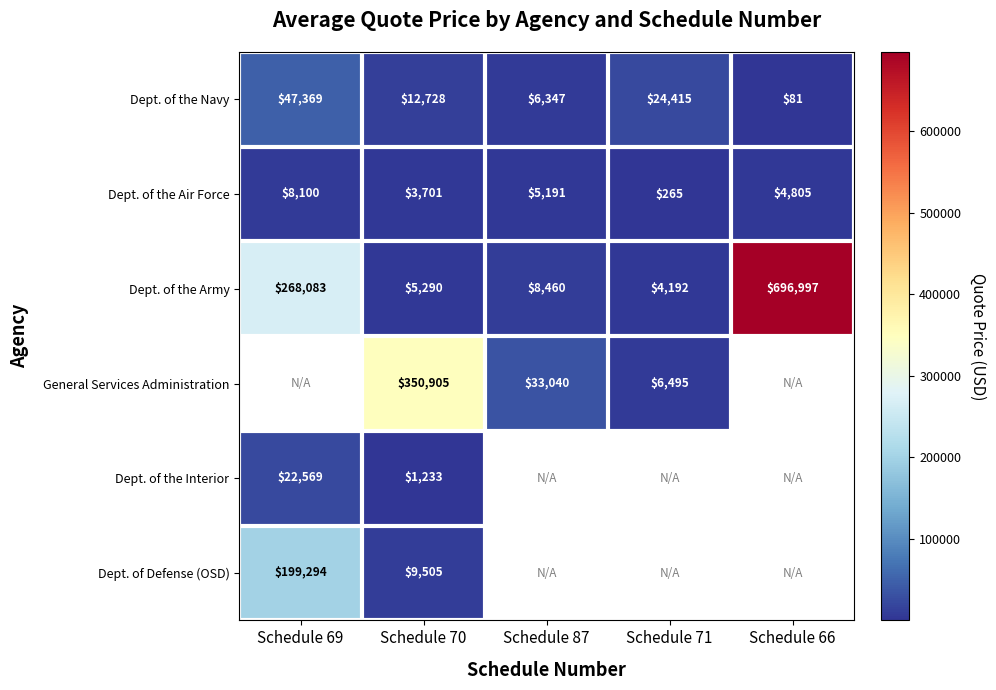

Is the value of Dept. of the Interior at Schedule 69 greater than the value of Dept. of the Navy at Schedule 66?

Yes